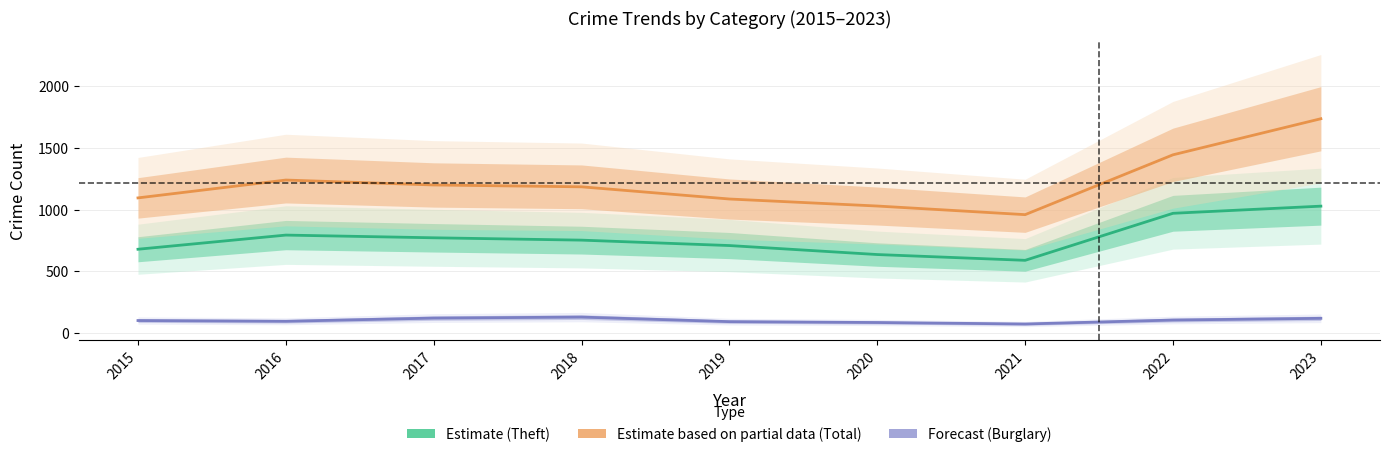

At which category is the sum across all series the highest?

2023